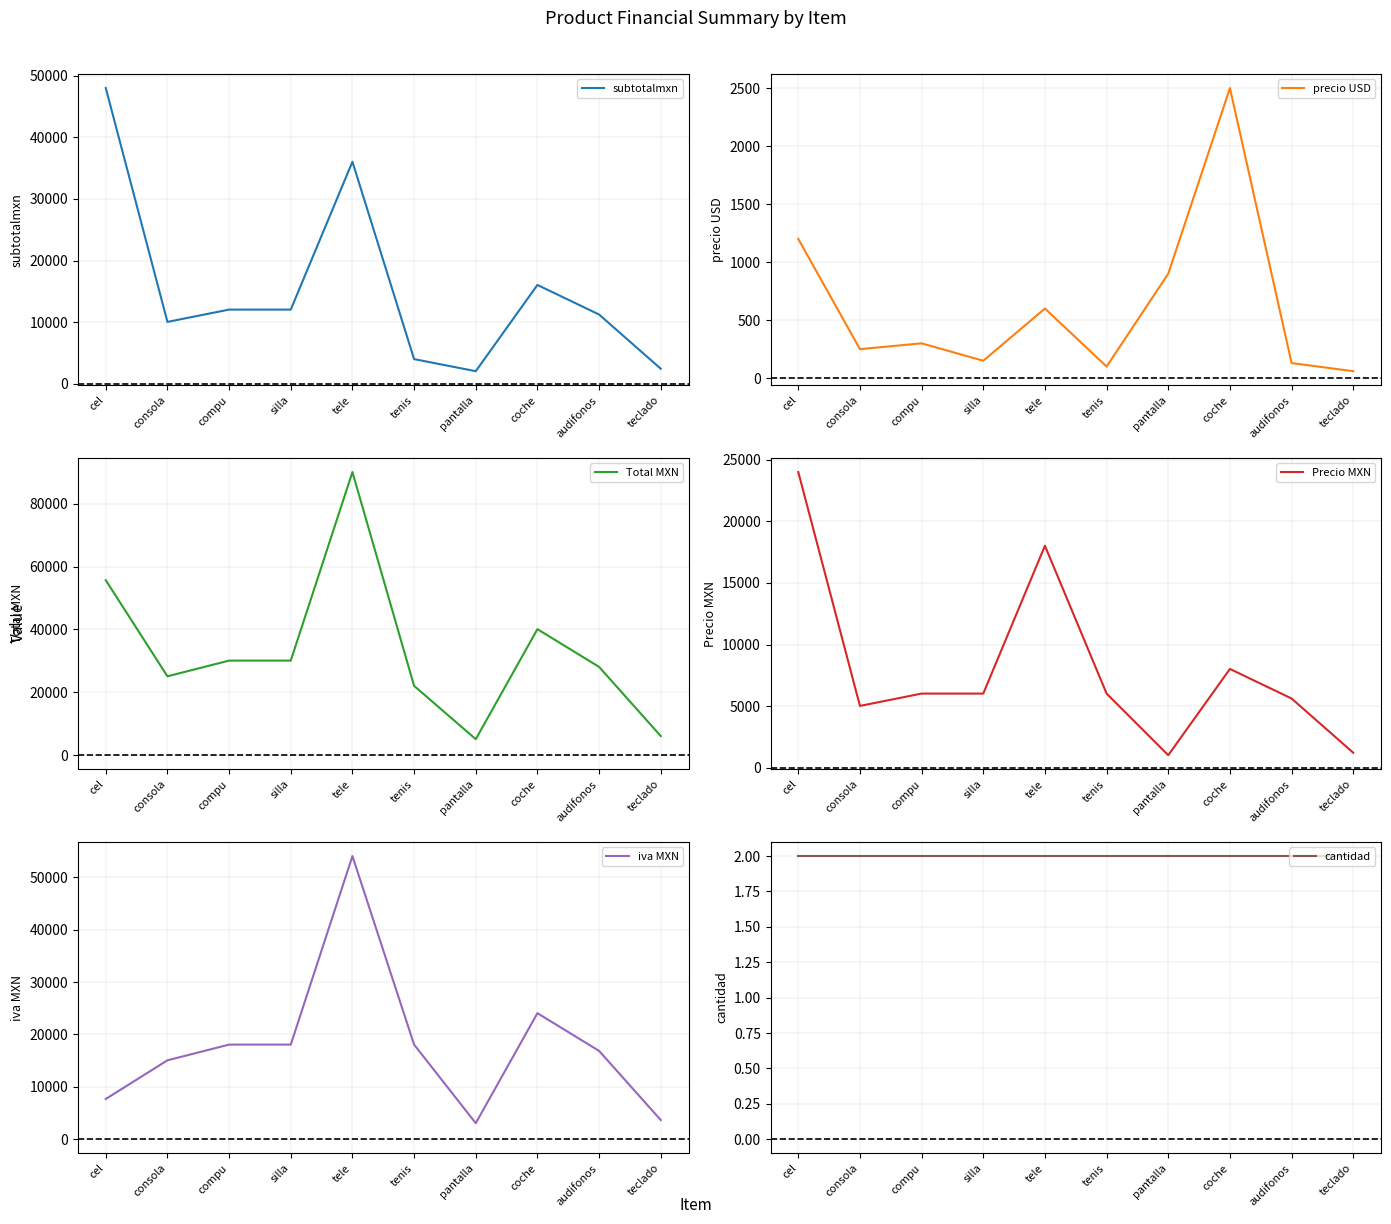

Which category has the lowest value in the precio USD series?

teclado